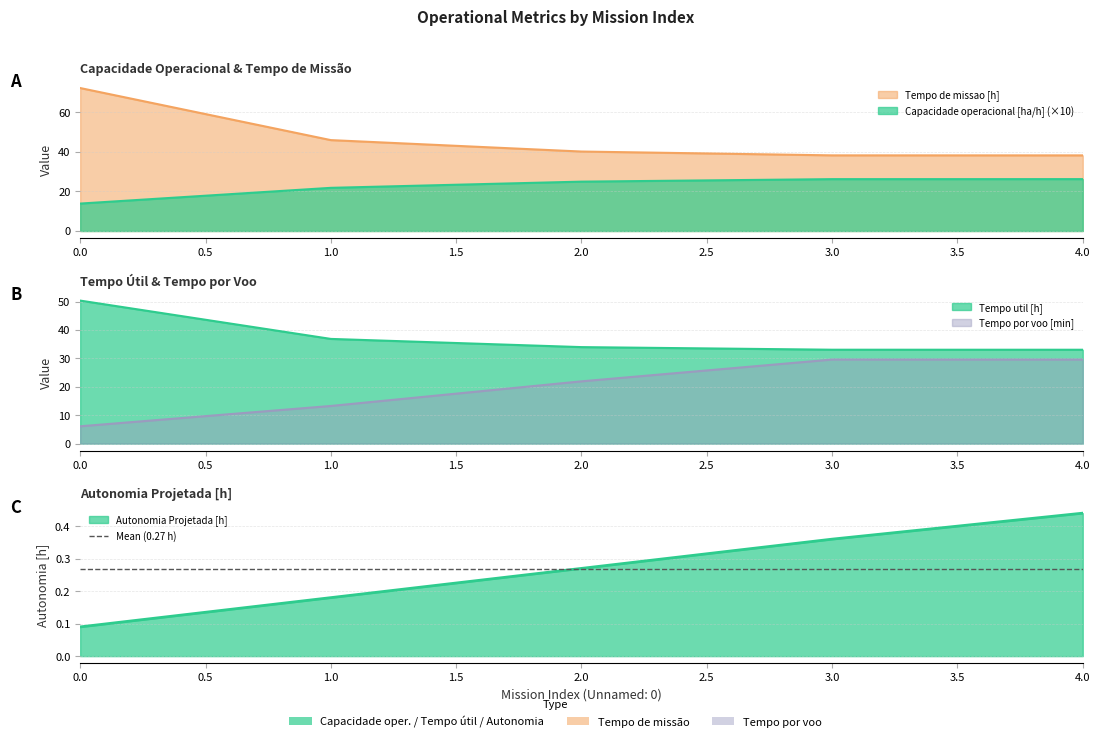

What are all the series names shown in the legend?

Capacidade operacional [ha/h], Tempo de missao [h], Tempo util [h], Tempo por voo [min], Autonomia Projetada [h]